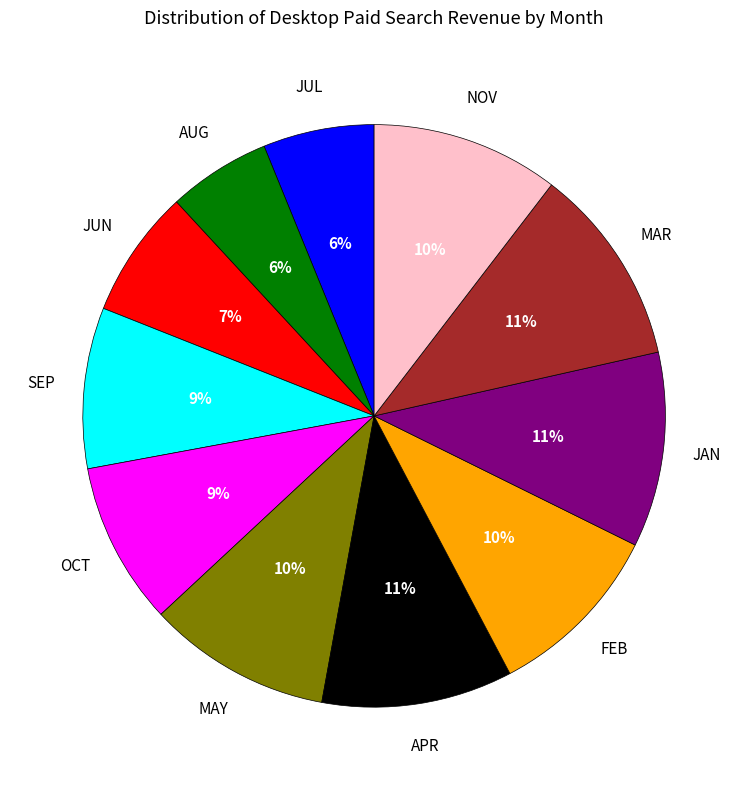

To the nearest percent, what is the difference between the largest and smallest slice percentages?

5%